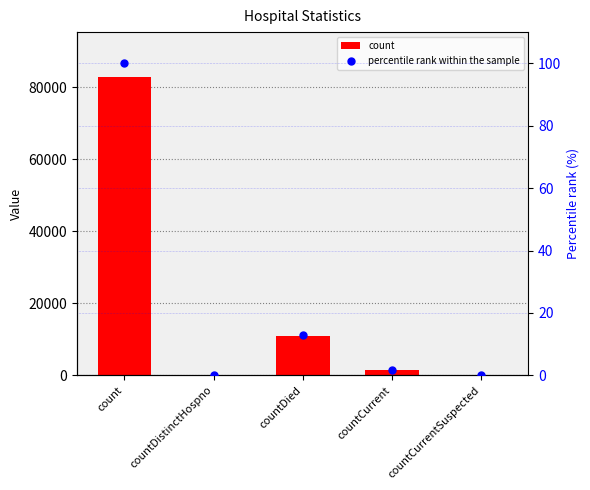

What are all the series names shown in the legend?

count, percentile rank within the sample